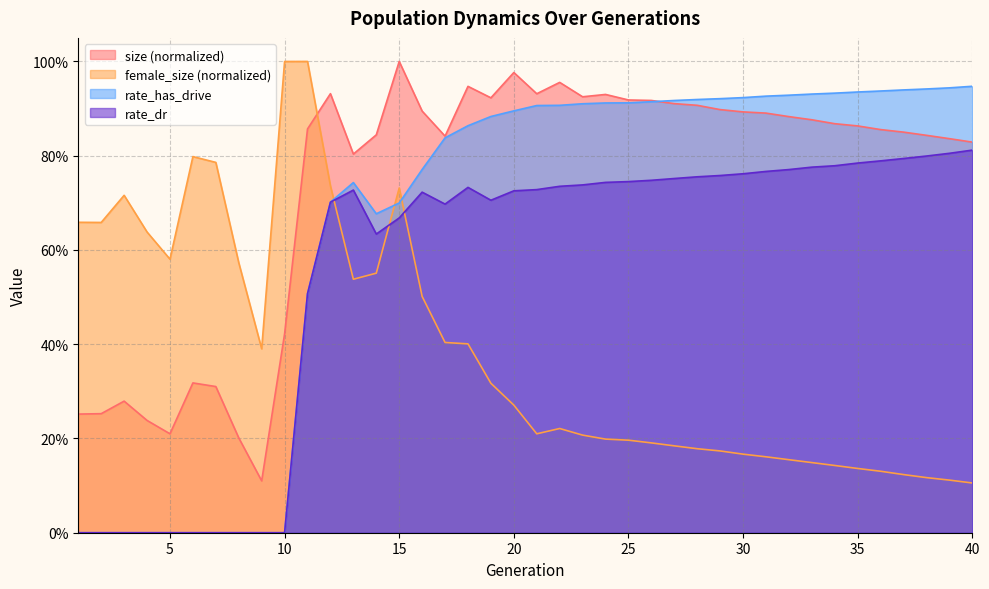

After their last crossing, which series has the higher values: size or female_size?

size